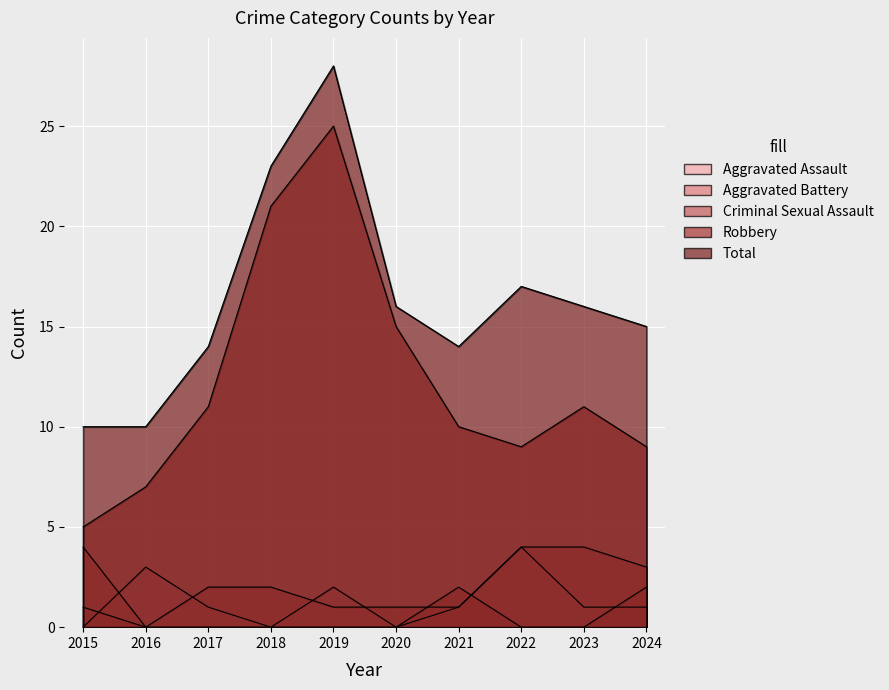

How many distinct data groups are displayed?

5